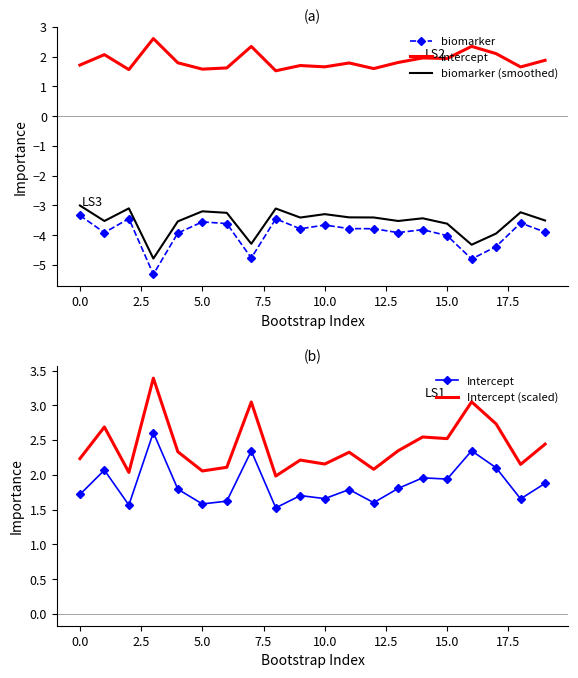

What is the spread (max minus min) of values at 7.5?

6.3